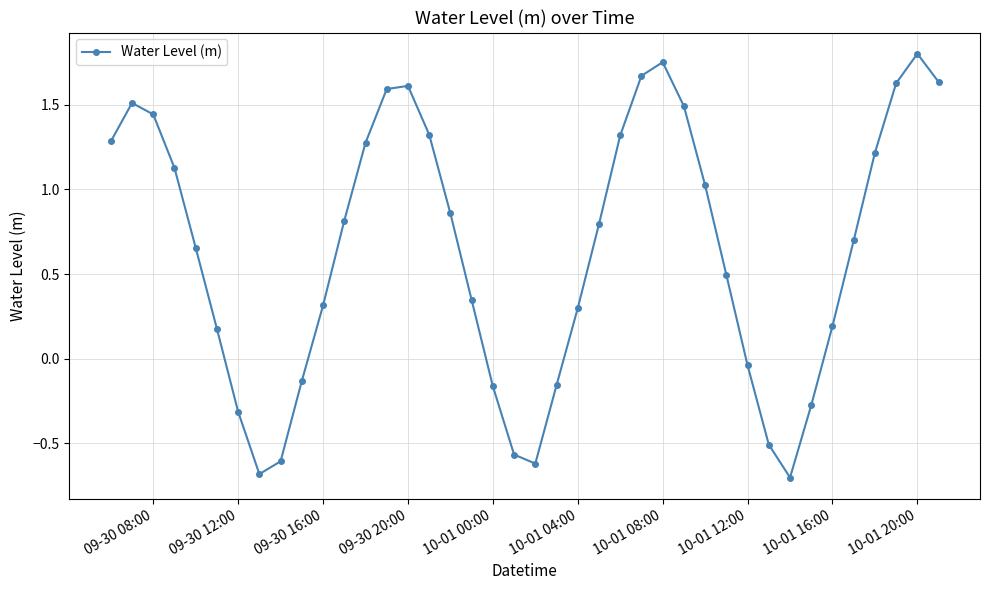

Does the chart have visible grid lines?

Yes